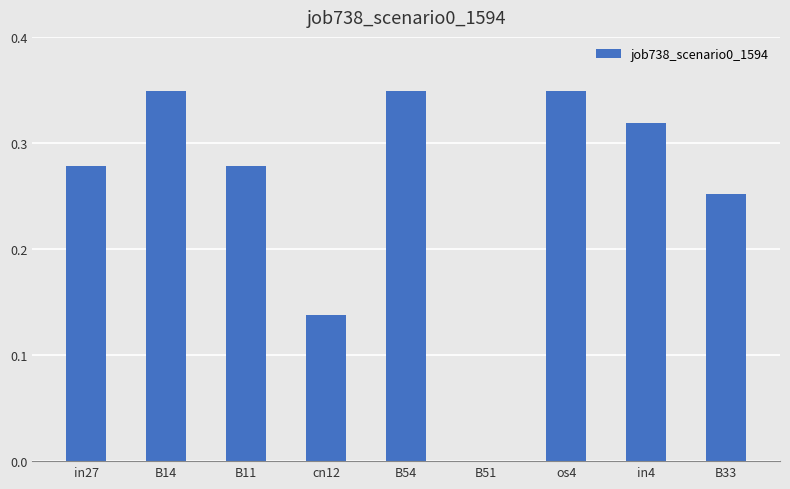

Are the bars horizontal?

No